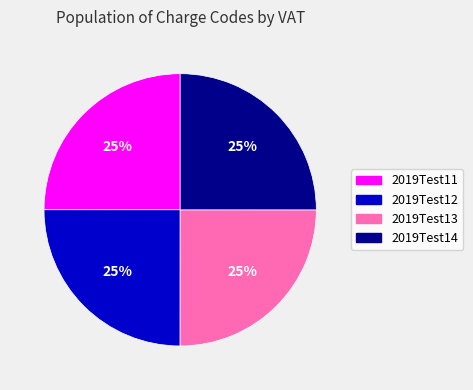

To the nearest percent, what percentage of the pie is 2019Test13?

25%